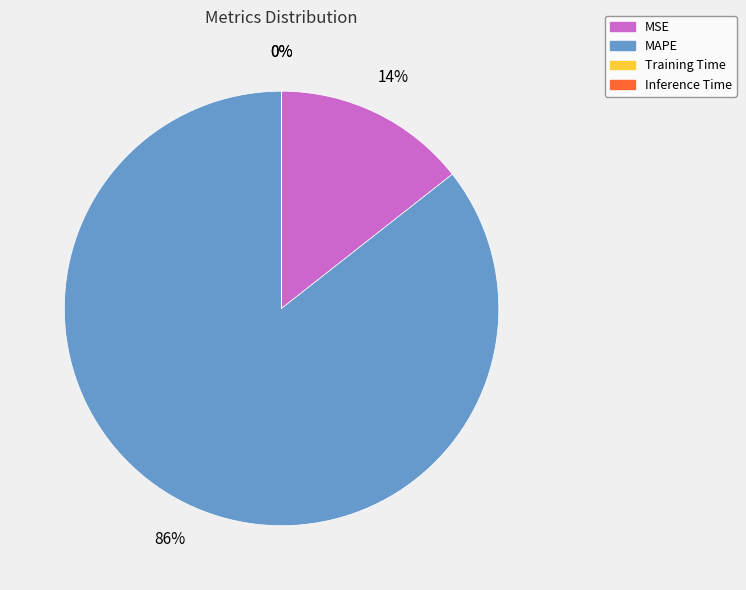

Is it true that MAPE is 86% of the pie?

True